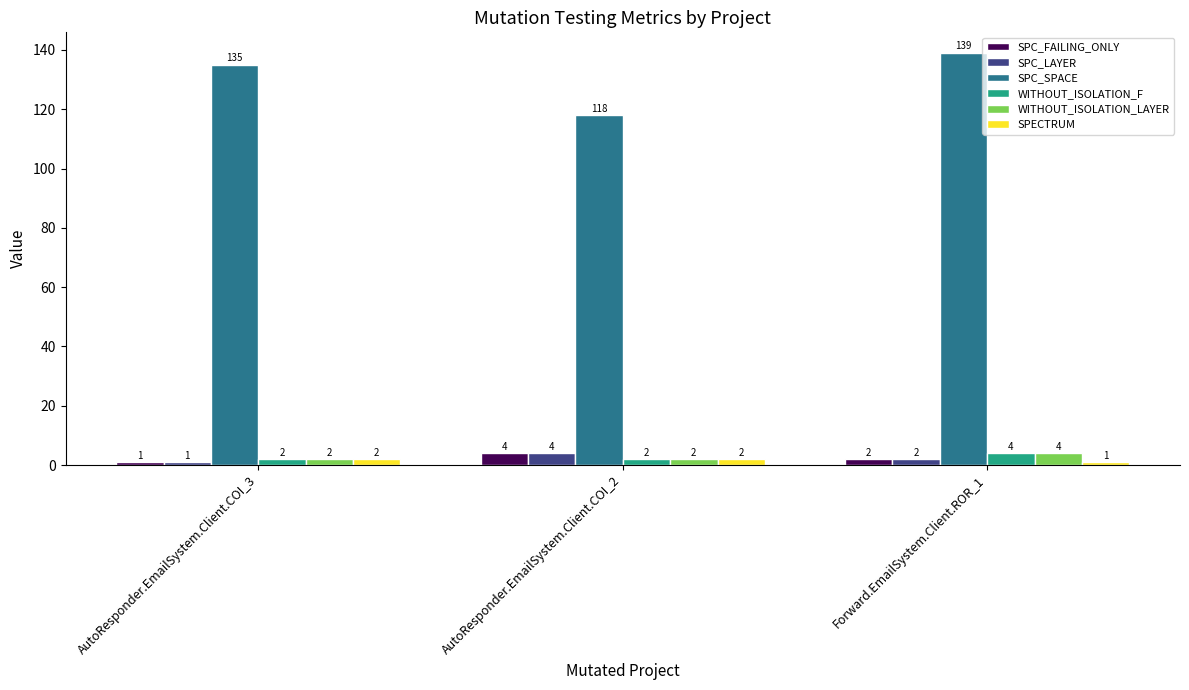

What are all the series names shown in the legend?

SPC_FAILING_ONLY, SPC_LAYER, SPC_SPACE, WITHOUT_ISOLATION_F, WITHOUT_ISOLATION_LAYER, SPECTRUM